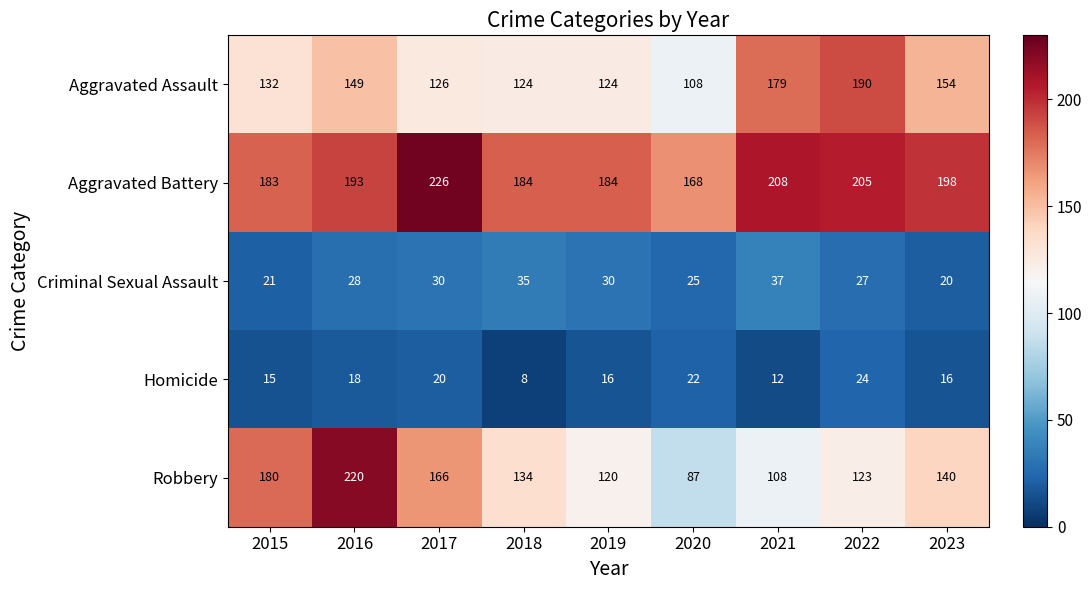

Read the Homicide value at 2021.

12